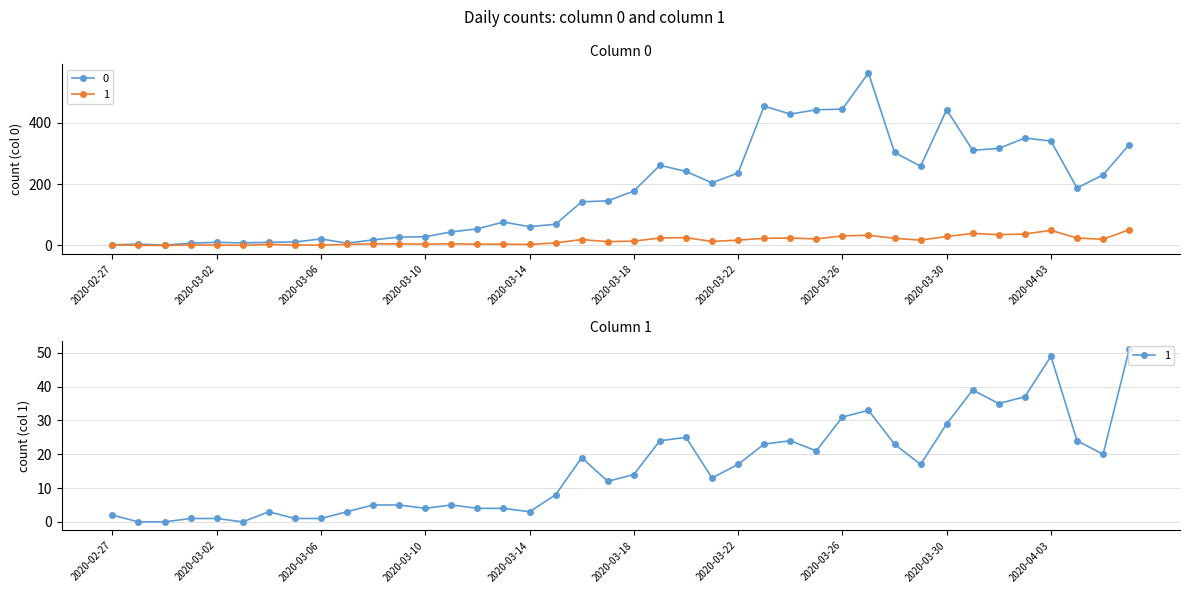

How many lines are shown in the chart?

2